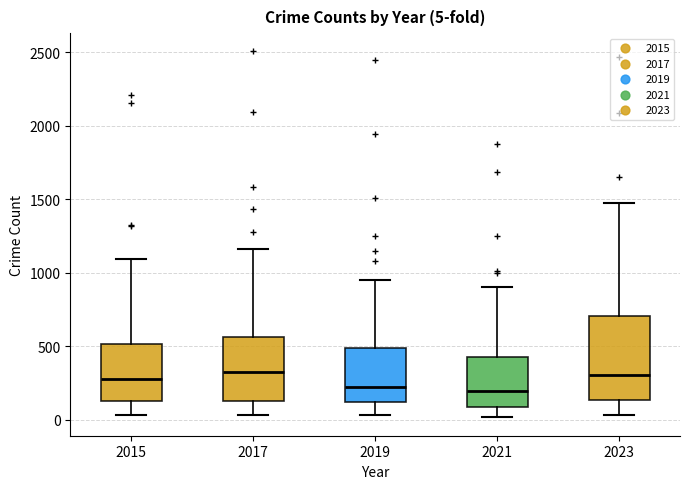

Which box is the tallest, from its lower edge to its upper edge?

2023